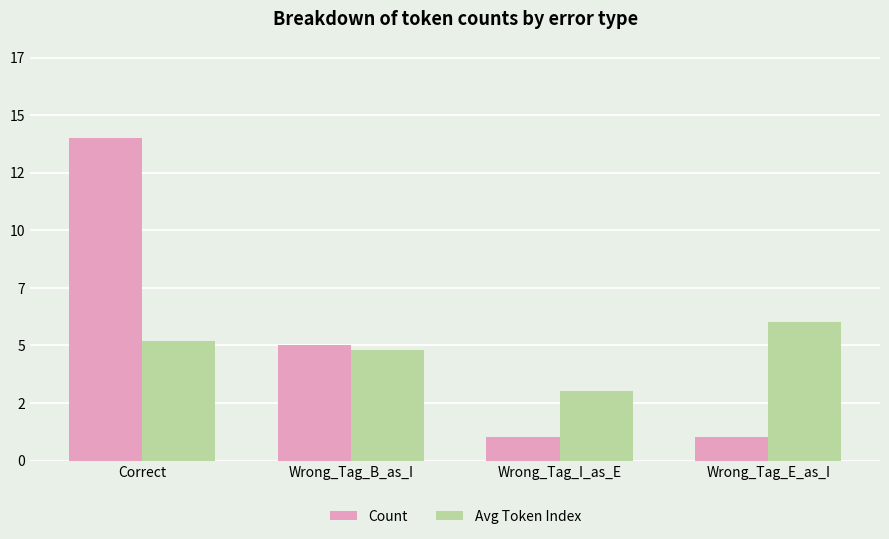

Does the chart contain any negative values?

No